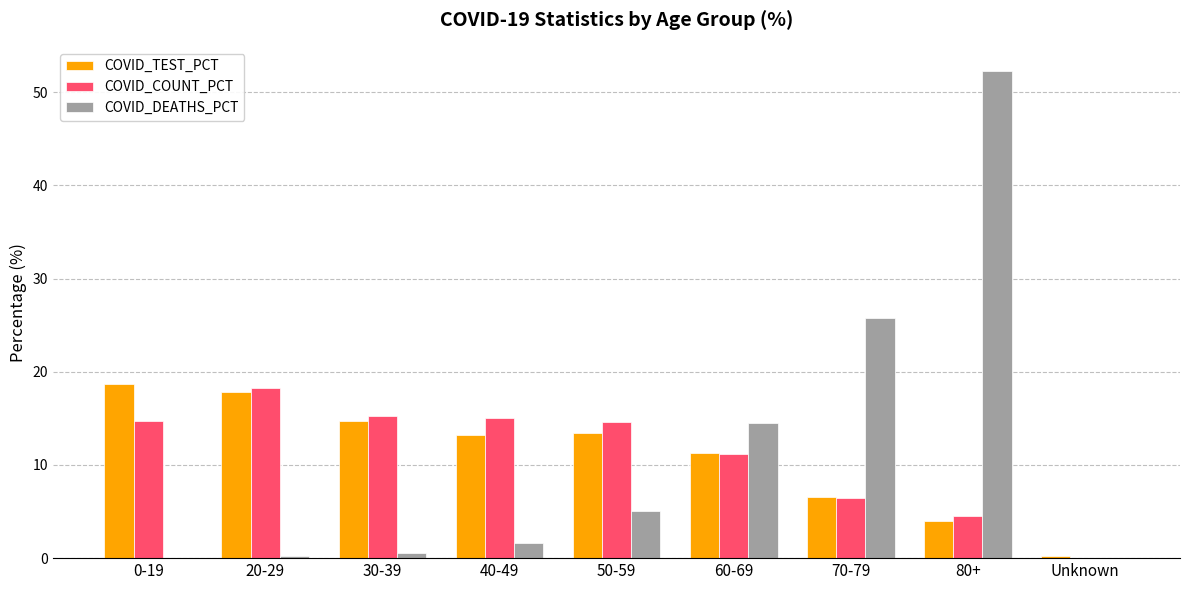

The value of COVID_DEATHS_PCT at 50-59 is 3.0. True or false?

False